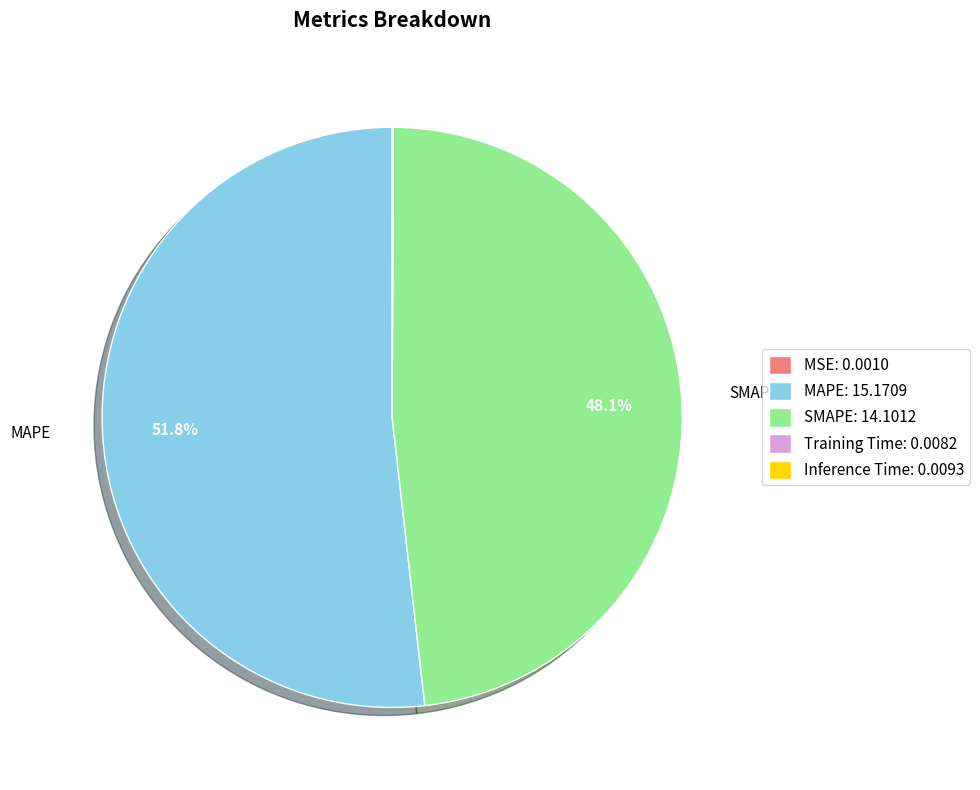

Does MAPE: 15.1709 represent more than half of the total?

Yes